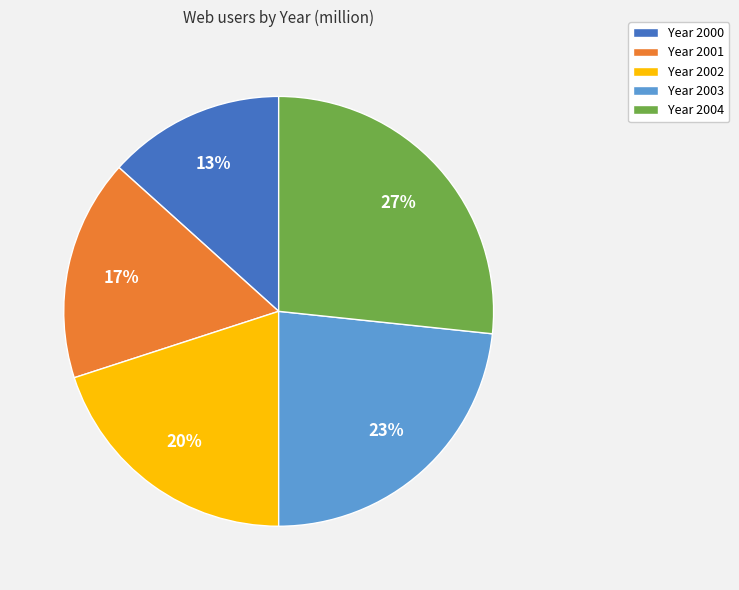

Is it true that Year 2000 is 13% of the pie?

True